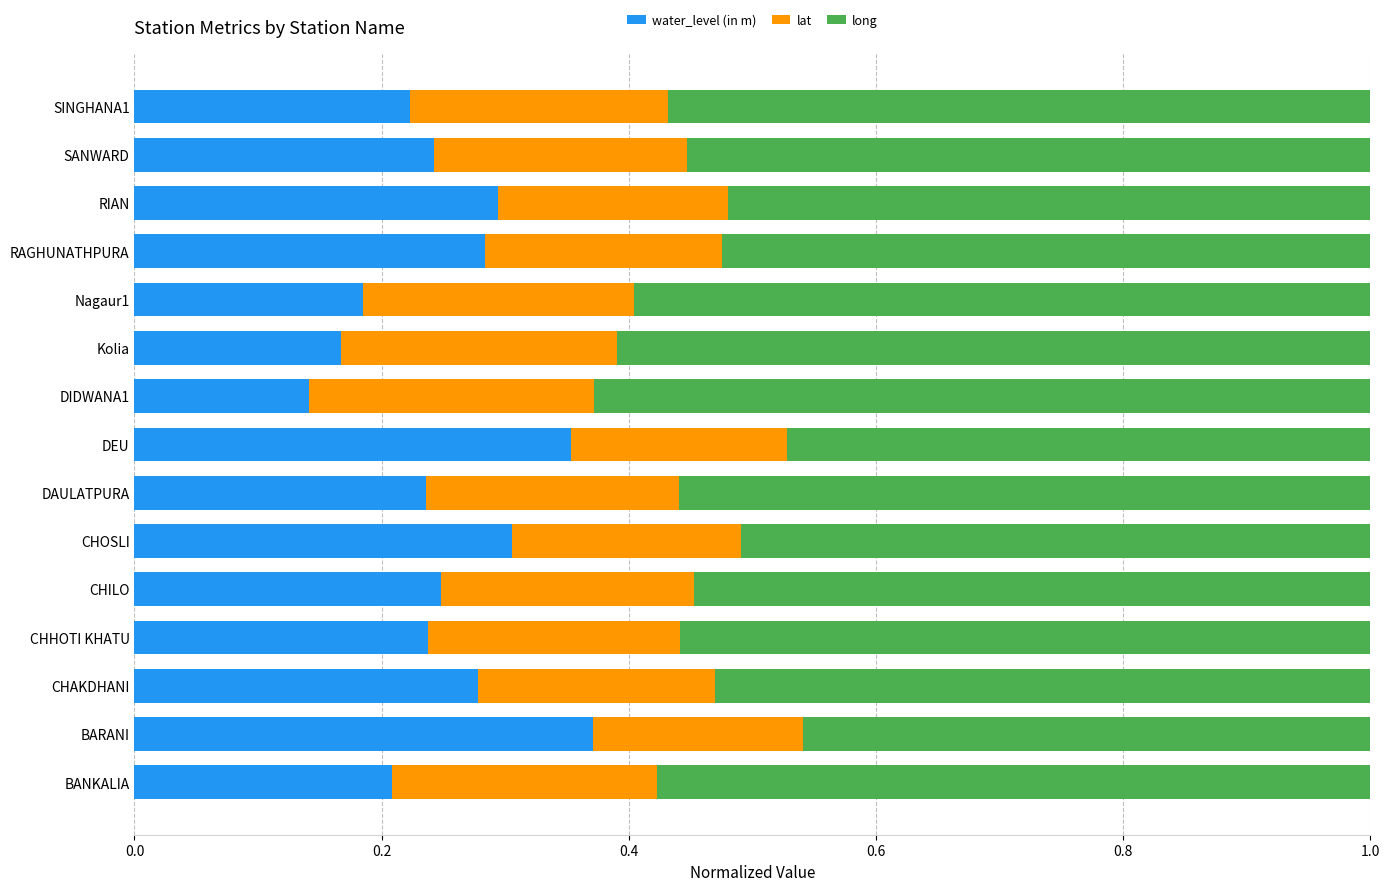

The water_level (in m) series shows 0.3 at CHAKDHANI. True or false?

True